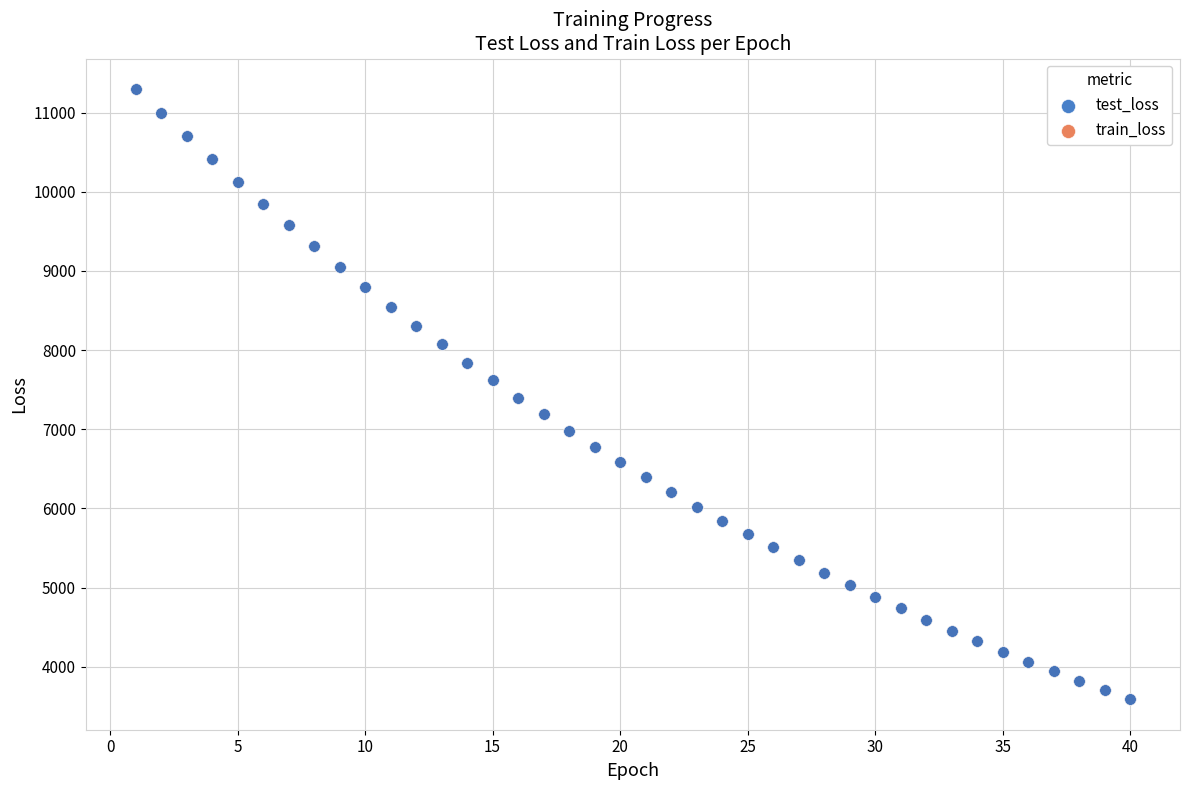

What are all the series names shown in the legend?

test_loss, train_loss